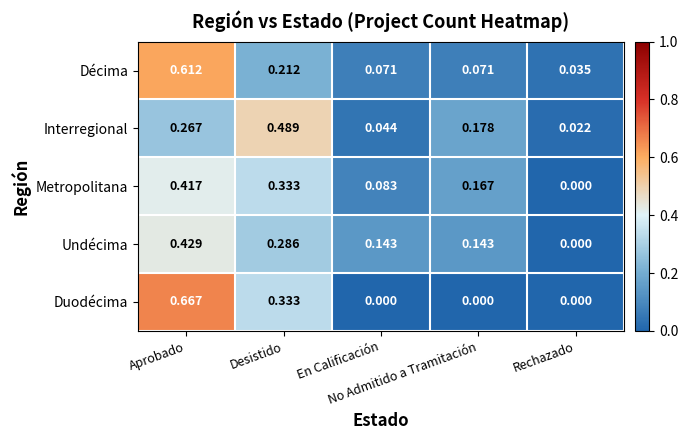

Which series has the largest range (max minus min)?

Duodécima